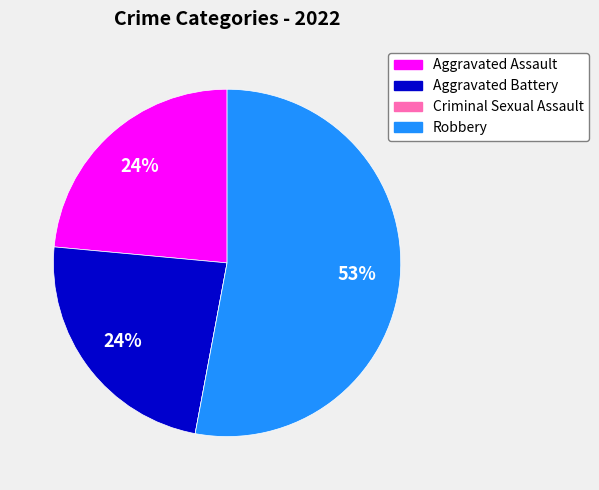

The Aggravated Battery slice represents 36% of the pie. True or false?

False